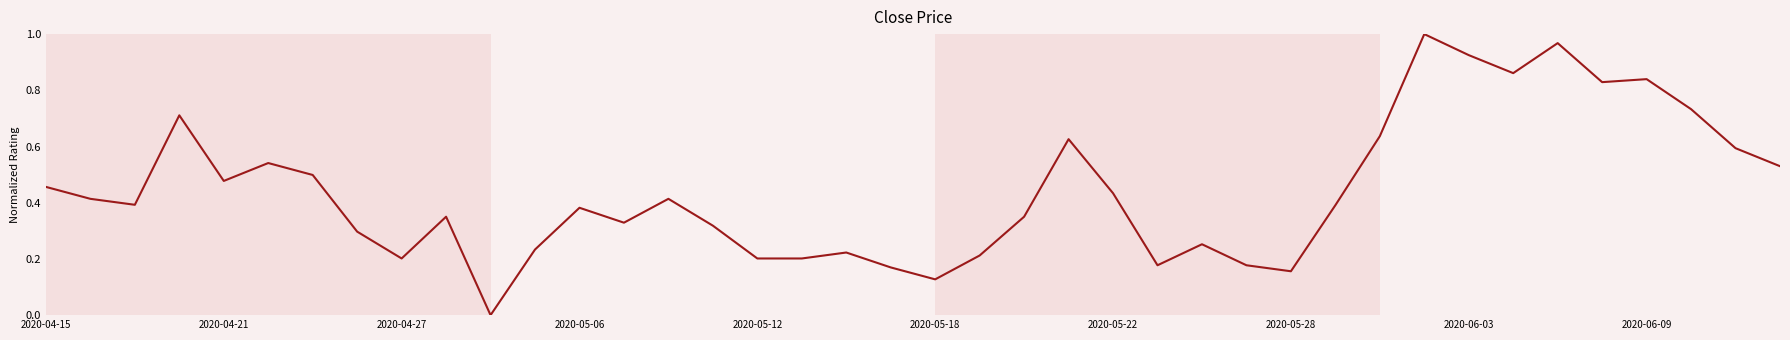

Where is the data nearest to the value 0?

10